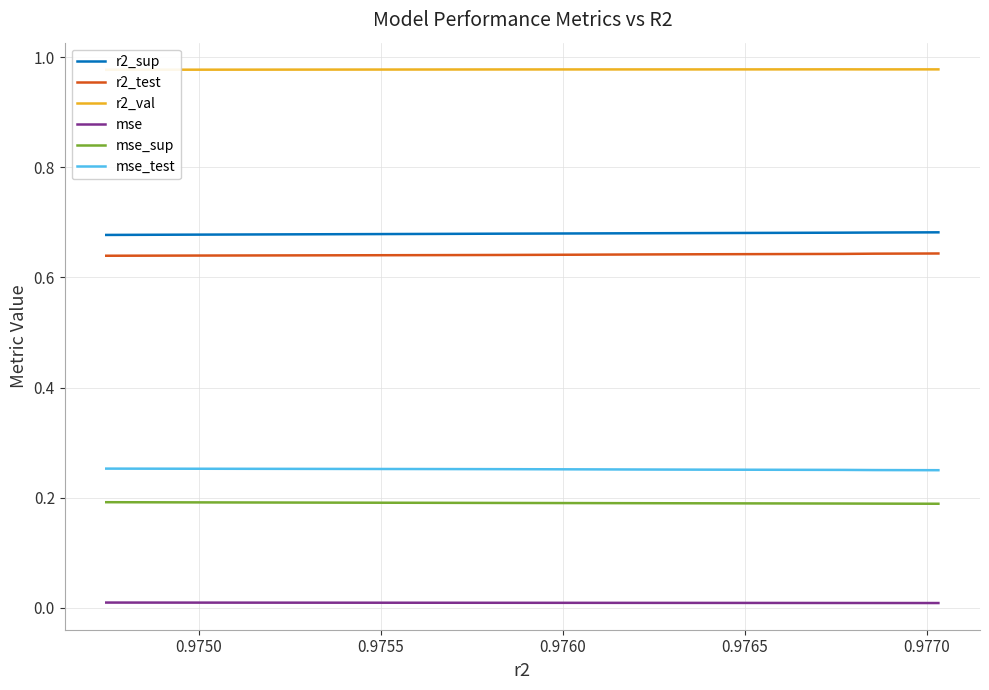

What are all the series names shown in the legend?

r2_sup, r2_test, r2_val, mse, mse_sup, mse_test